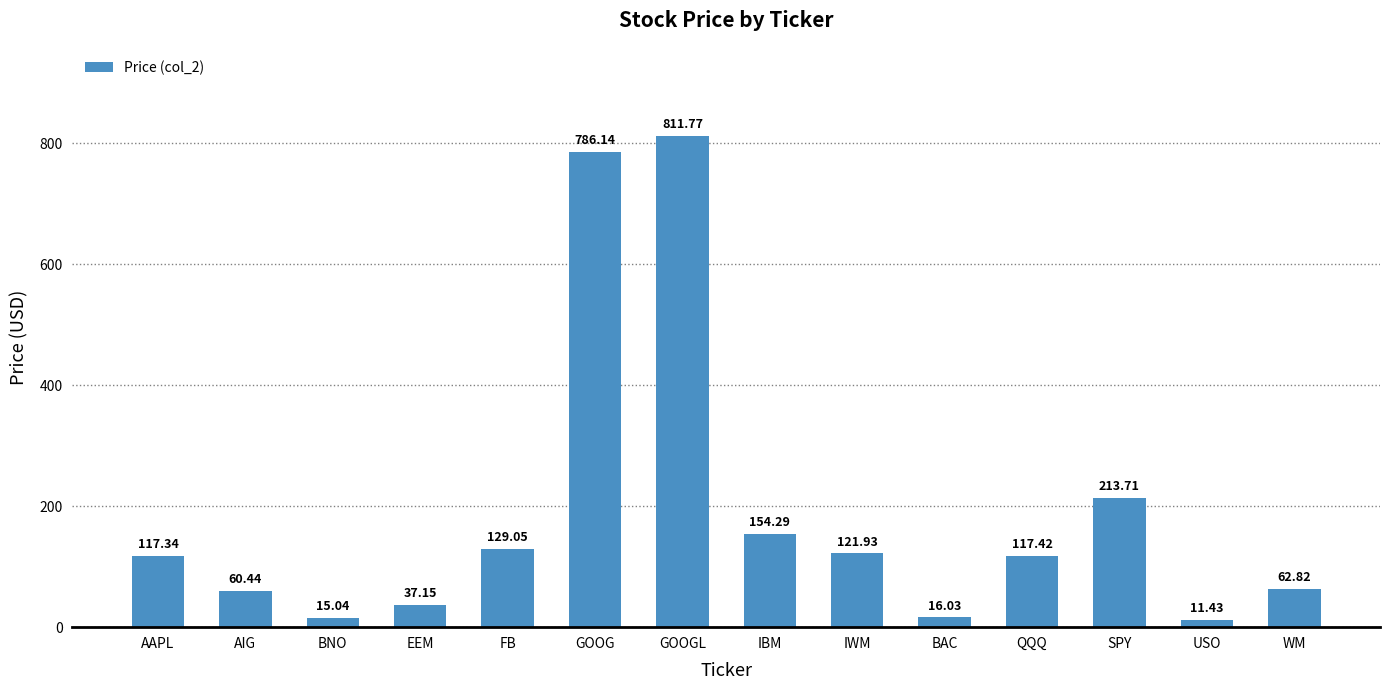

What is the difference between the maximum and minimum values?

800.3